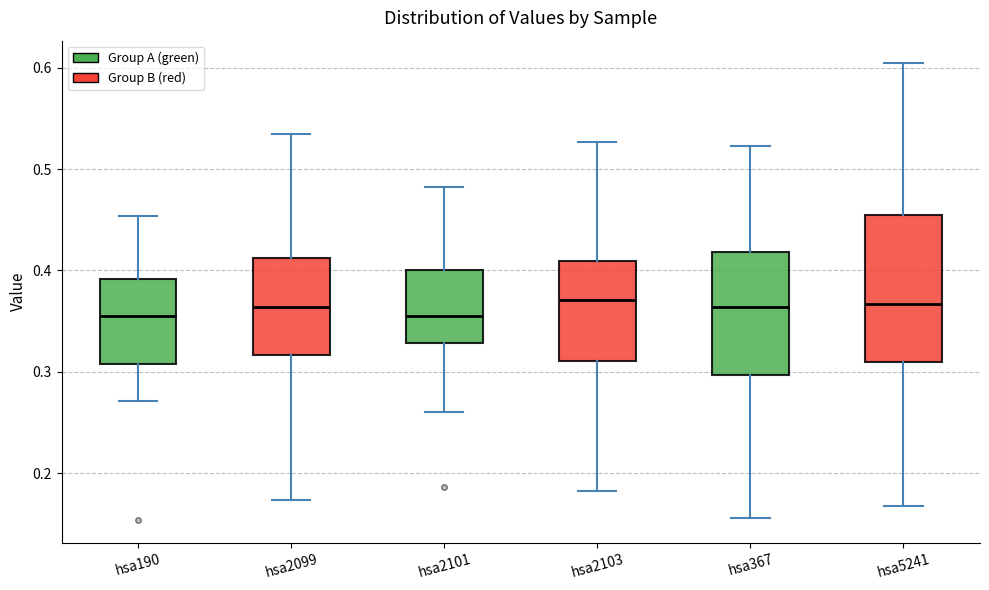

Reading left to right, transcribe this box plot: for each box, give where its median line is, the range the box spans, and where its two whiskers end, as read against the y-axis. The values are not printed on the chart, so give them approximately, as read against the axis.

hsa190: median 0.36, box 0.31 to 0.39, whiskers 0.27 to 0.45
hsa2099: median 0.36, box 0.32 to 0.41, whiskers 0.17 to 0.53
hsa2101: median 0.36, box 0.33 to 0.40, whiskers 0.26 to 0.48
hsa2103: median 0.37, box 0.31 to 0.41, whiskers 0.18 to 0.53
hsa367: median 0.36, box 0.30 to 0.42, whiskers 0.16 to 0.52
hsa5241: median 0.37, box 0.31 to 0.45, whiskers 0.17 to 0.60